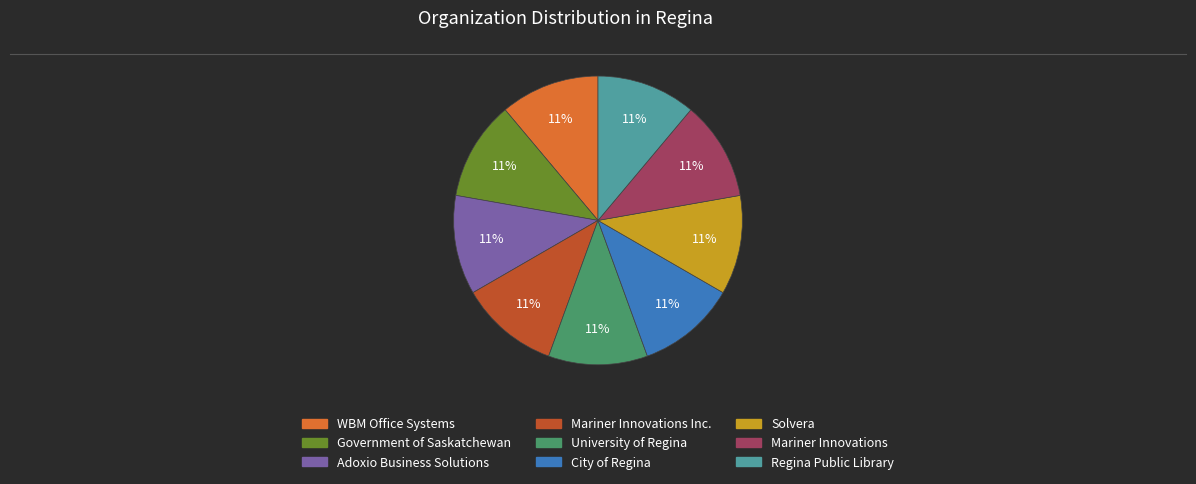

Does any single category account for the majority?

No